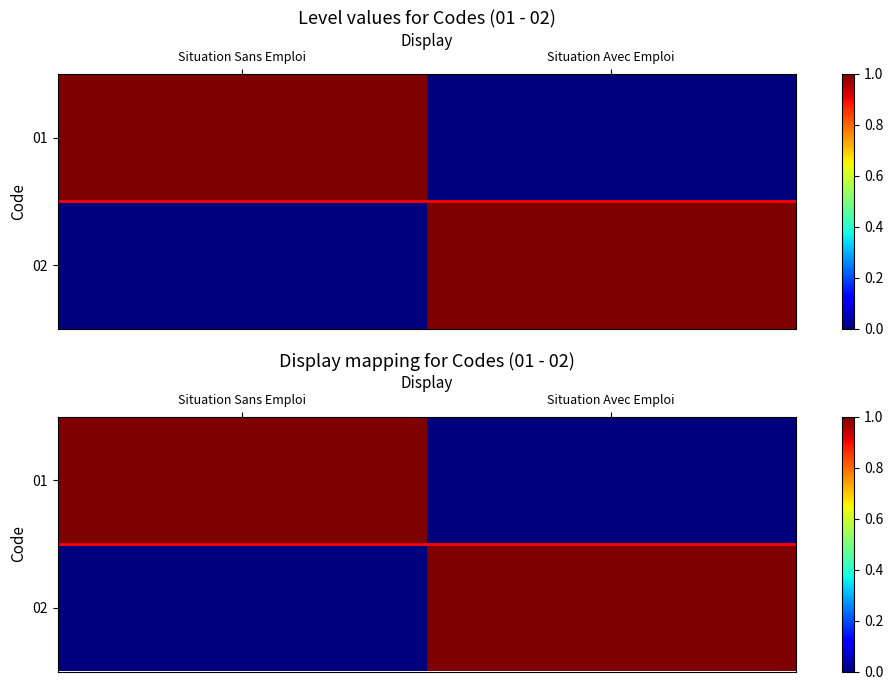

Is the value of 01 at Situation Avec Emploi greater than the value of 02 at Situation Avec Emploi?

No